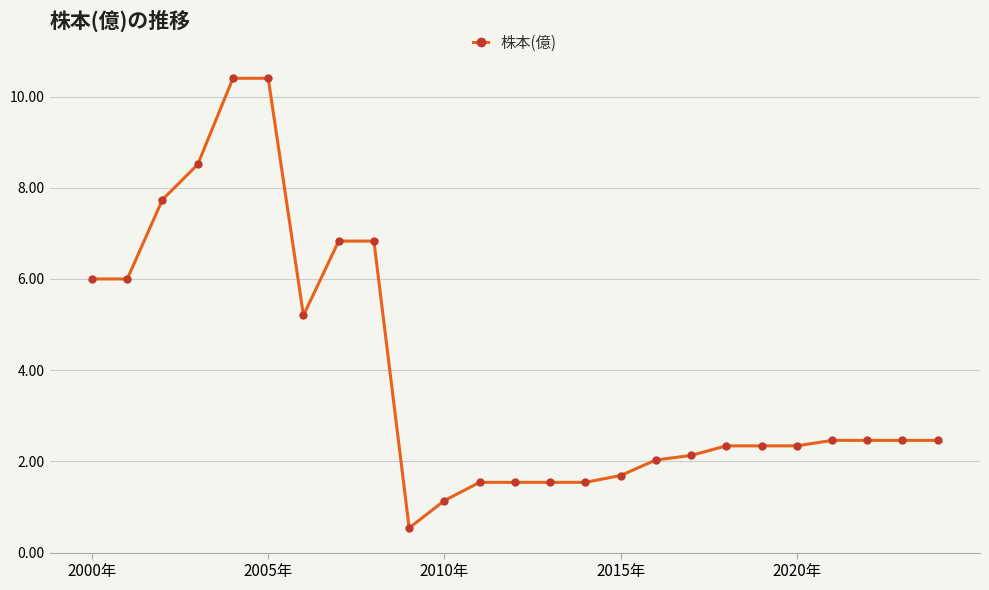

What is the minimum value shown in the chart?

0.5